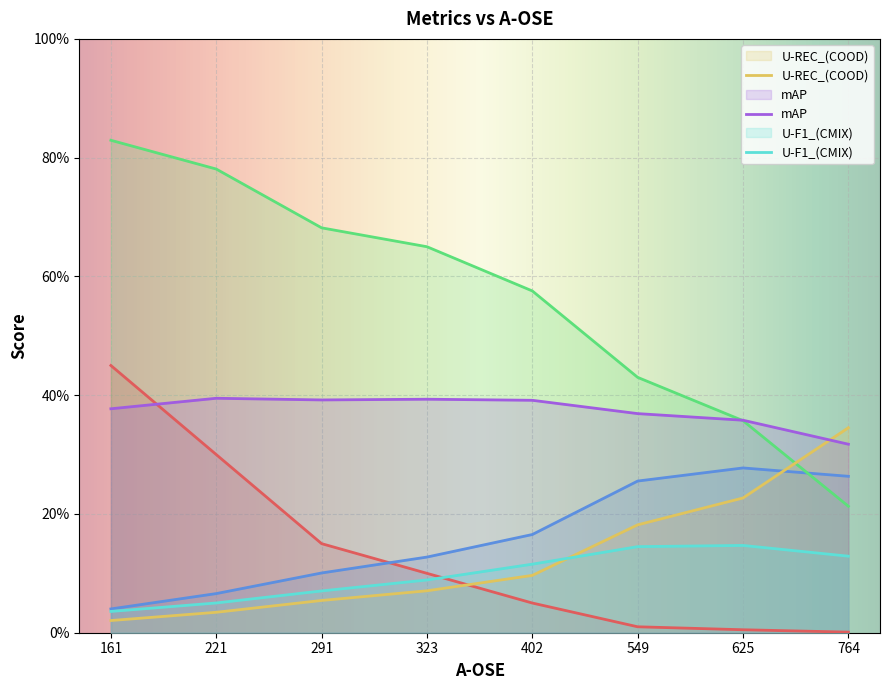

Does the chart display data point markers on the line(s)?

No